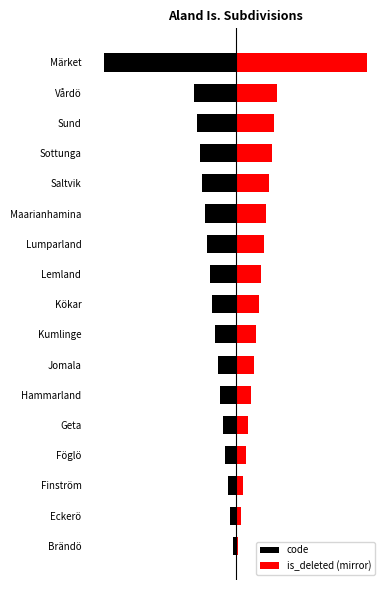

Which series changed the most between 0 and 8?

code